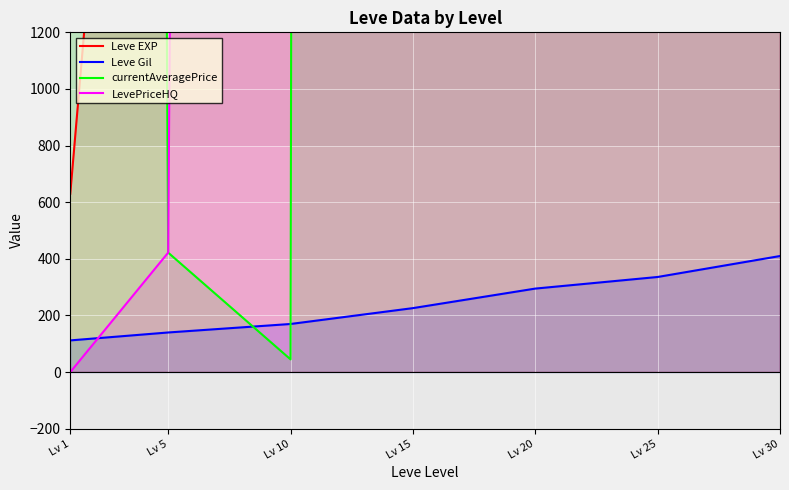

How many values in the Leve EXP series exceed 13060?

3